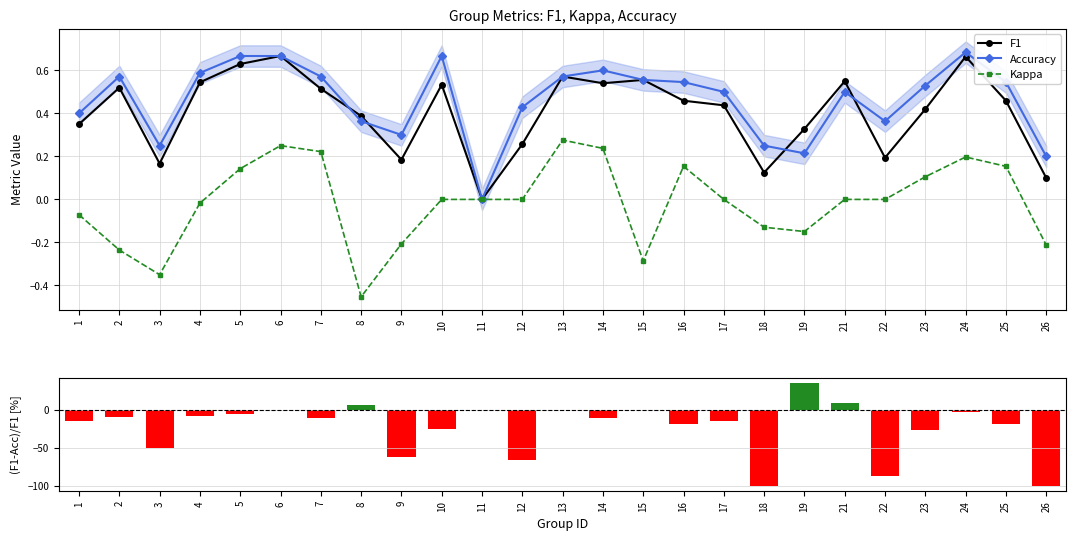

Where is Kappa nearest to the value 0?

10